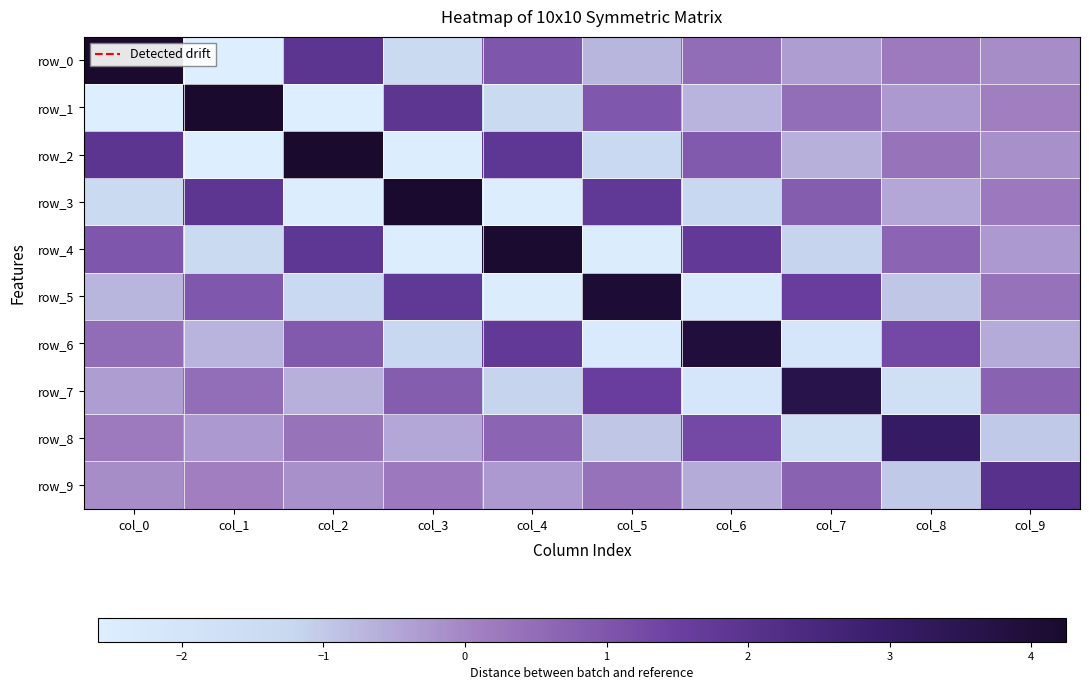

What is the highest value of the row_3 series?

4.2